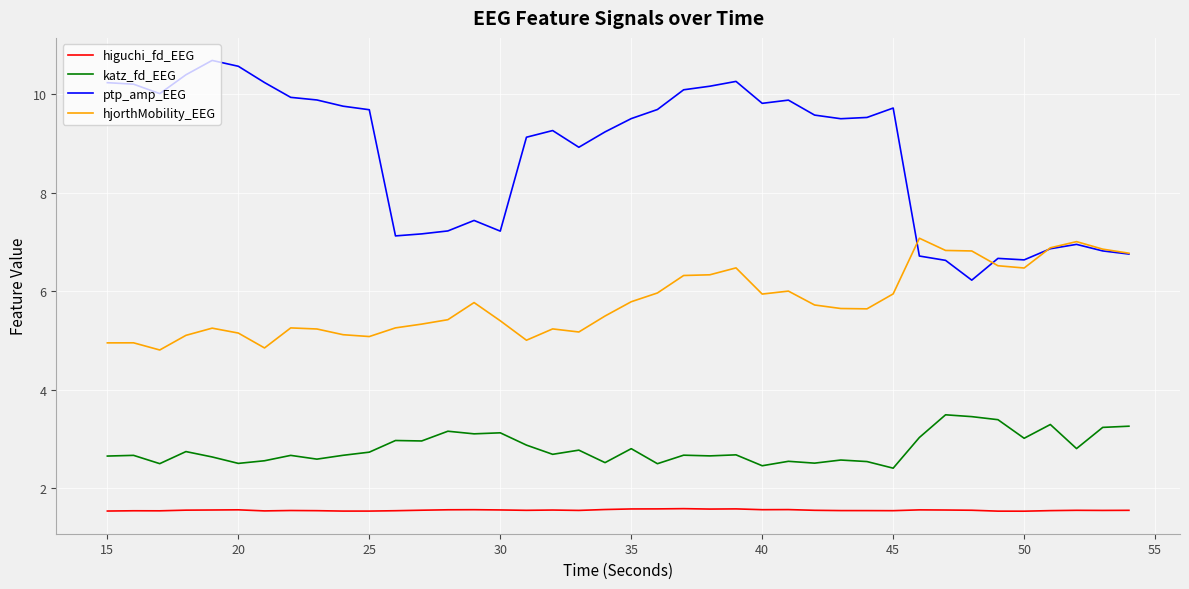

List the series in order of their overall mean, highest first.

ptp_amp_EEG, hjorthMobility_EEG, katz_fd_EEG, higuchi_fd_EEG